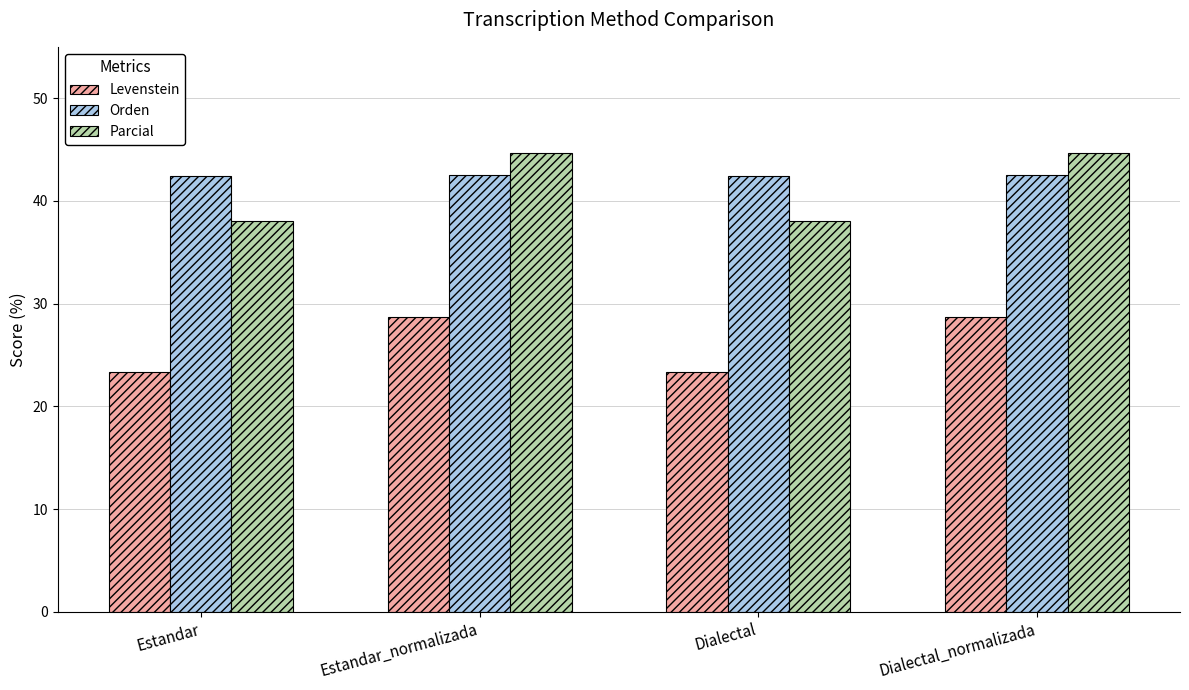

What value does the Orden series have at Estandar?

42.4